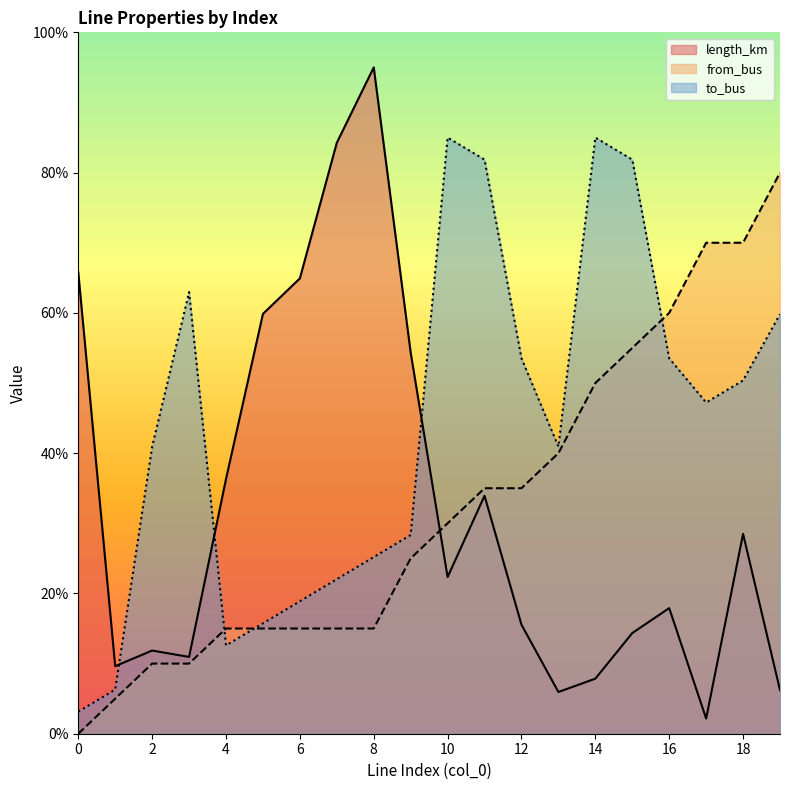

Read the to_bus value at 5.

15.7